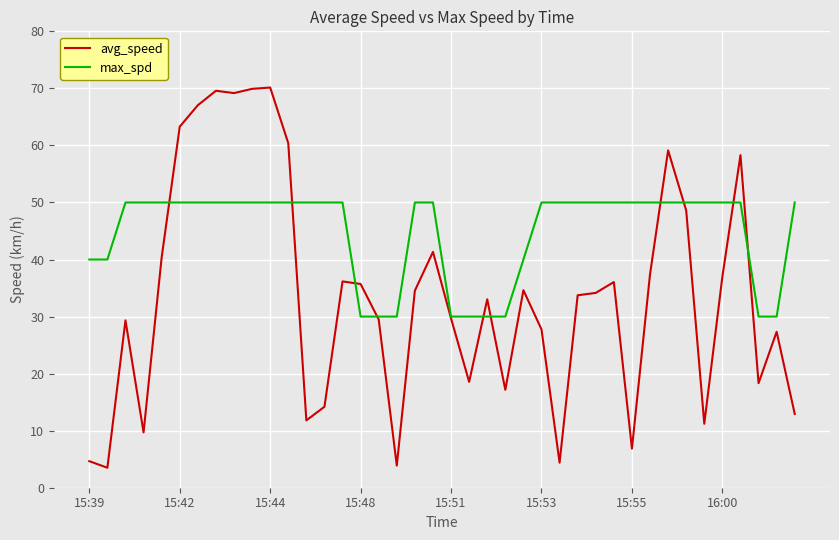

Which series has the widest spread of values?

avg_speed